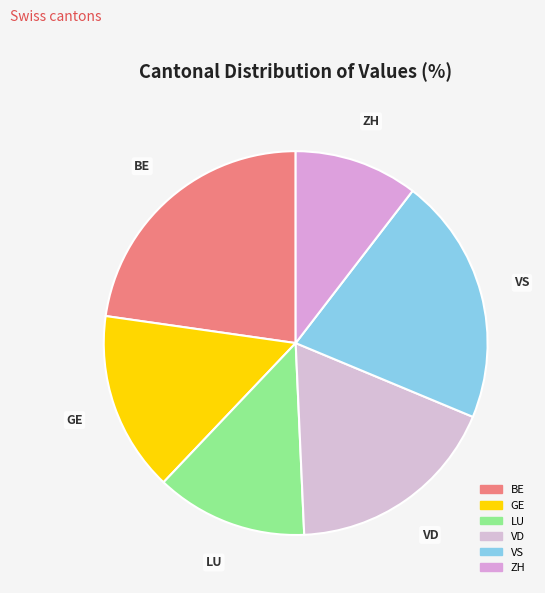

How many segments does this pie chart have?

6